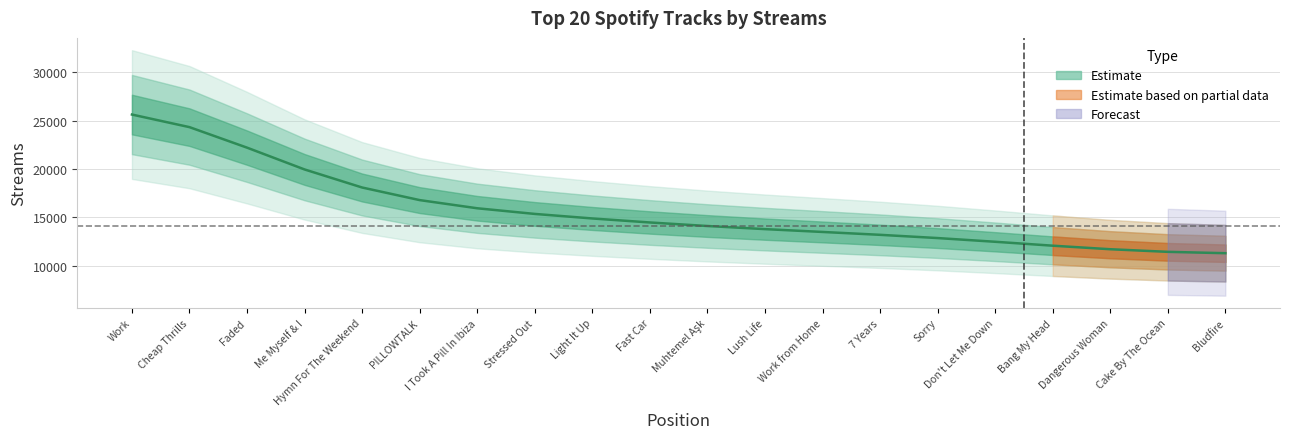

Where is the data nearest to the value 18461?

Hymn For The Weekend